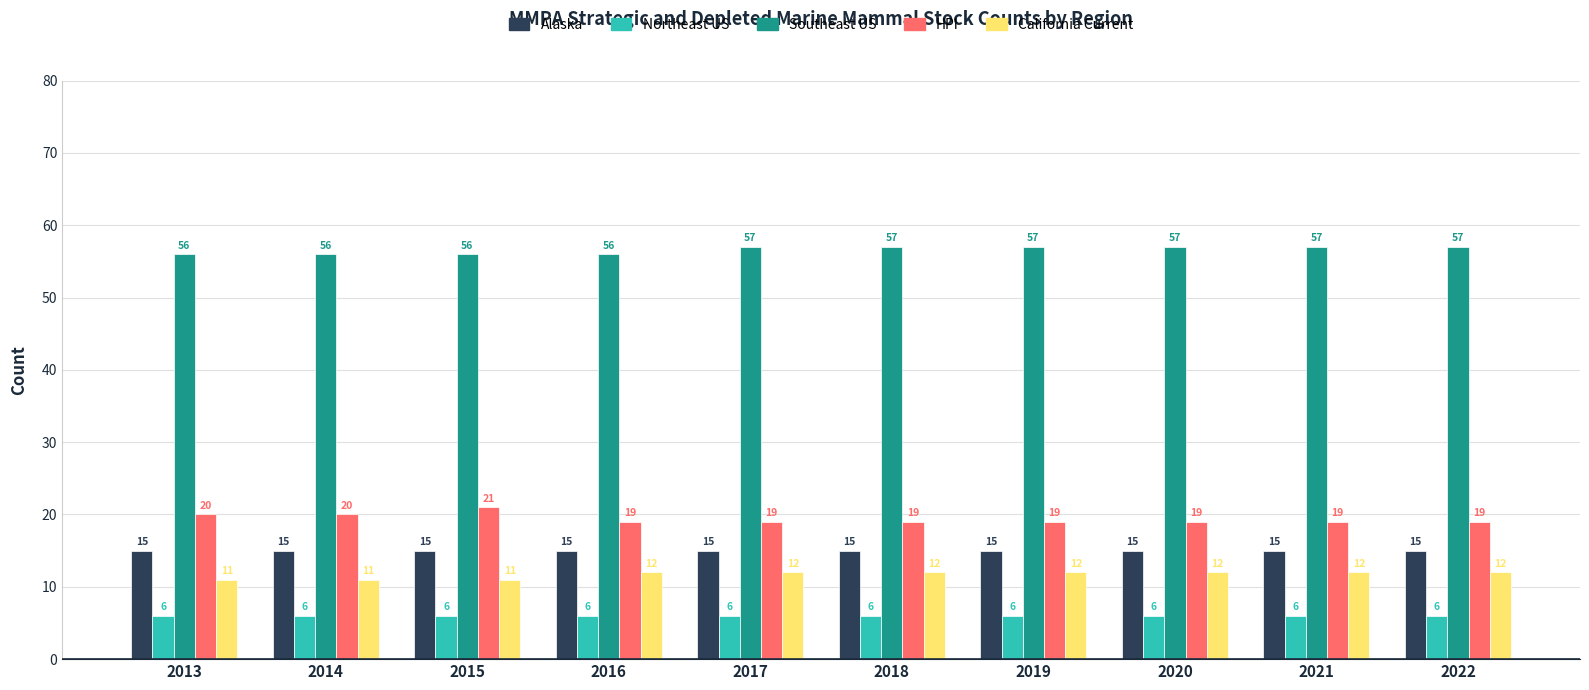

What are all the series names shown in the legend?

Alaska, Northeast US, Southeast US, HPI, California Current